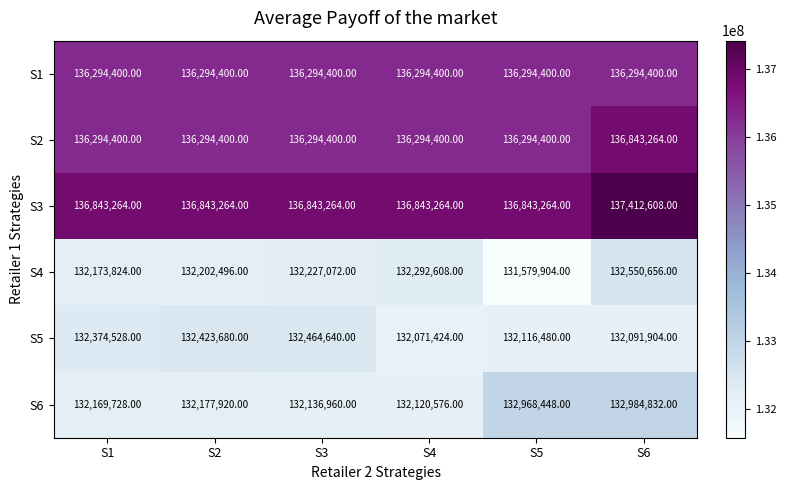

Which series changed the most between S2 and S4?

S5